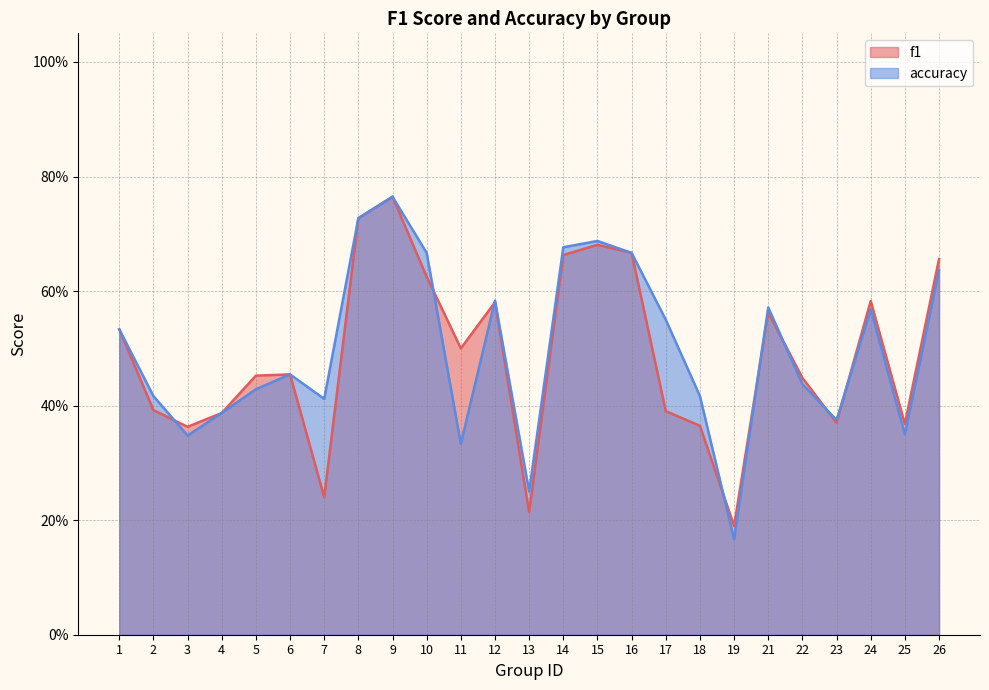

At which category does accuracy reach its first local valley?

3